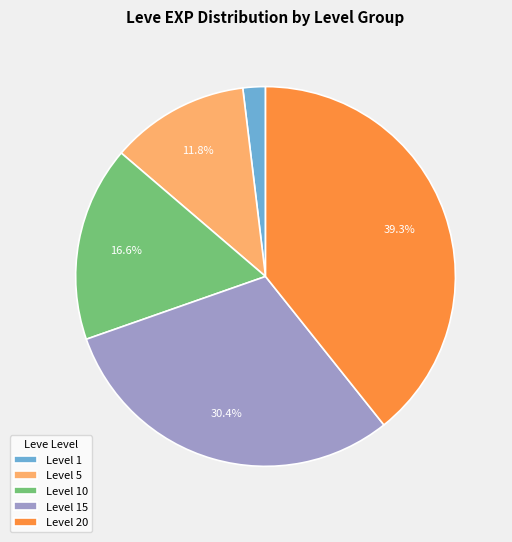

Between Level 5 and Level 15, which is larger?

Level 15